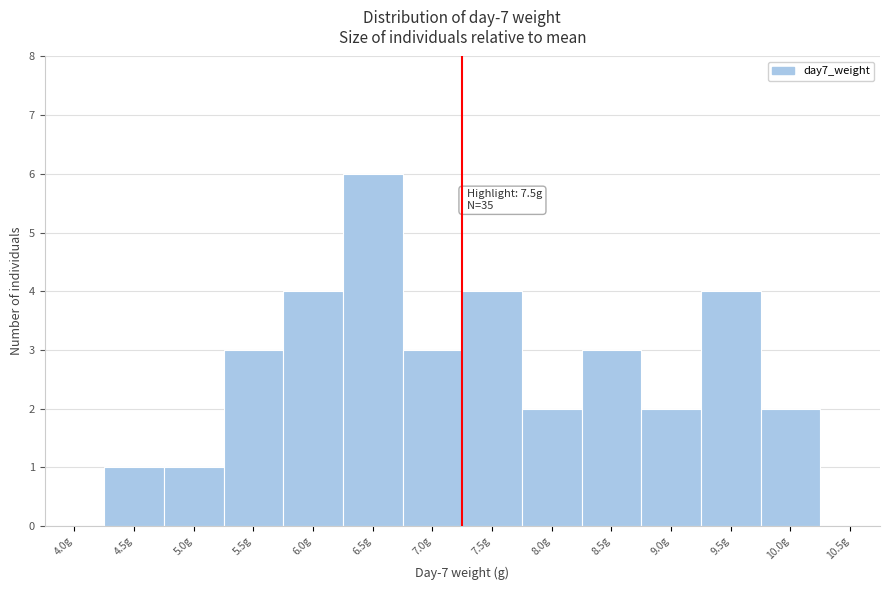

Reading left to right, list all the values displayed in this chart.

4.0g=0	4.5g=1	5.0g=1	5.5g=3	6.0g=4	6.5g=6	7.0g=3	7.5g=4	8.0g=2	8.5g=3	9.0g=2	9.5g=4	10.0g=2	10.5g=0